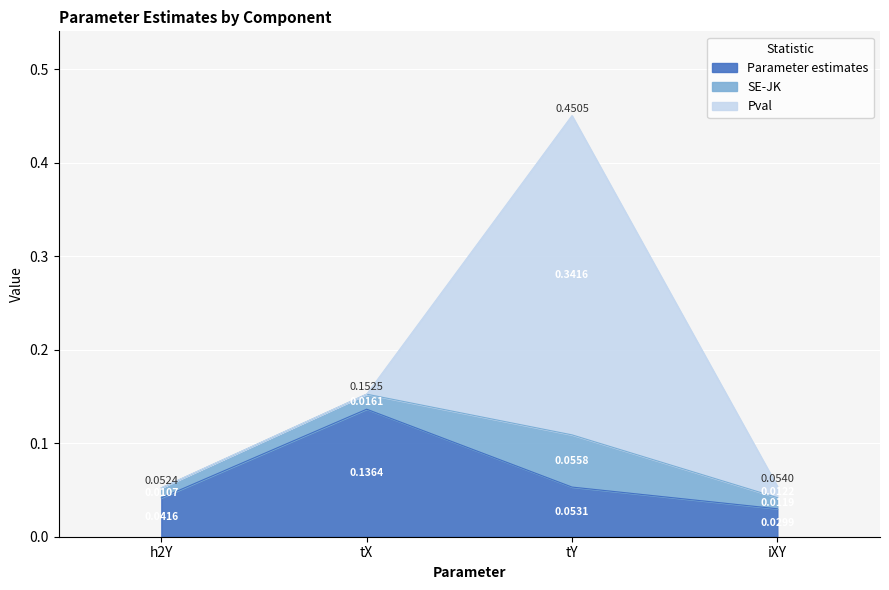

At which category does Parameter estimates reach its first local peak?

tX